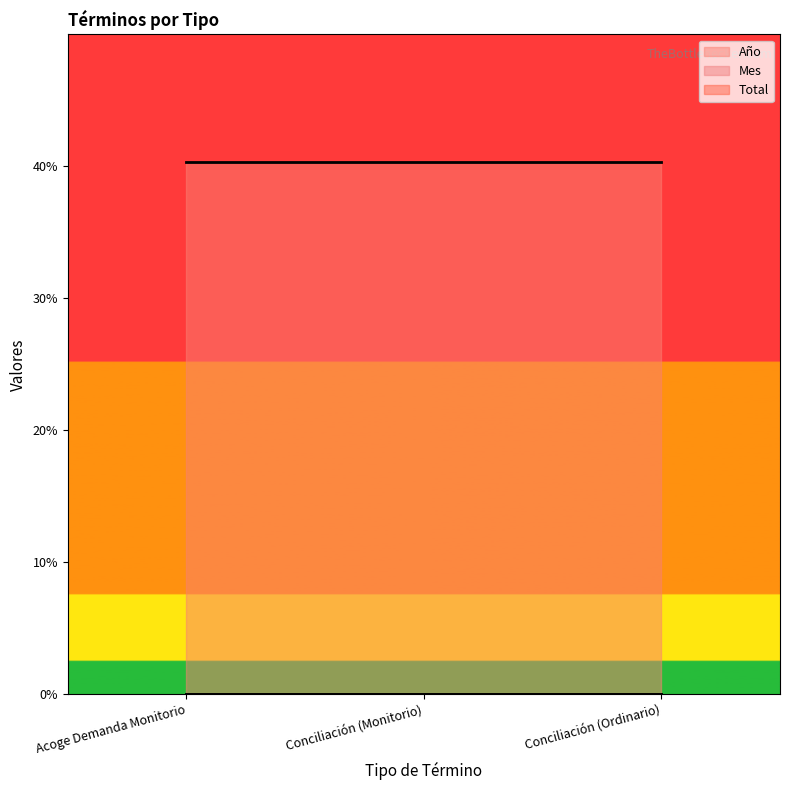

What is the sum of the Mes values at Conciliación (Ordinario) and Acoge Demanda Monitorio?

2